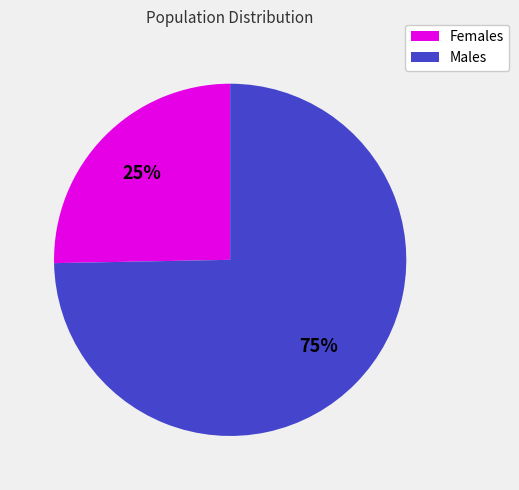

How many segments does this pie chart have?

2